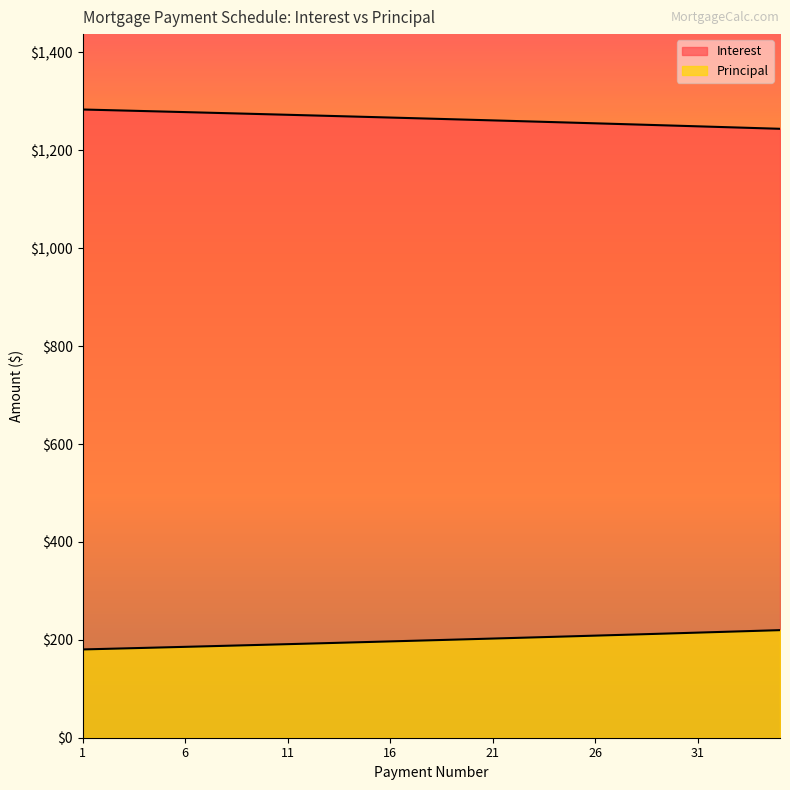

True or false: Interest has a value of 1255.1 at 26.

True